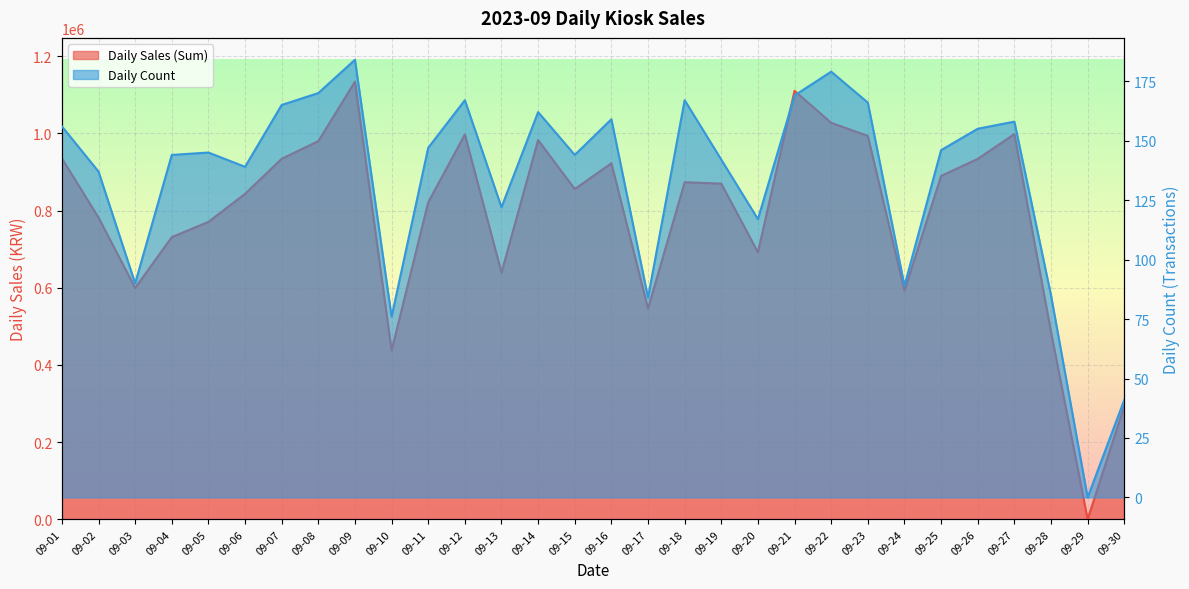

At which category does the chart reach its minimum across all series?

09-29